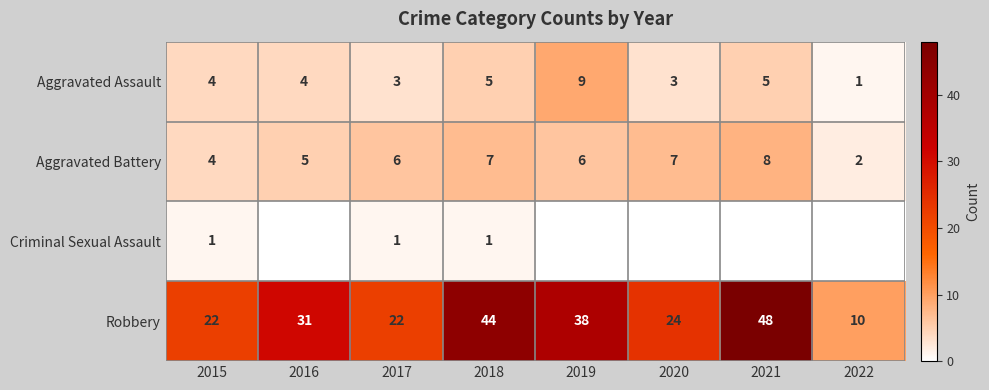

Where is Robbery nearest to the value 29?

2016